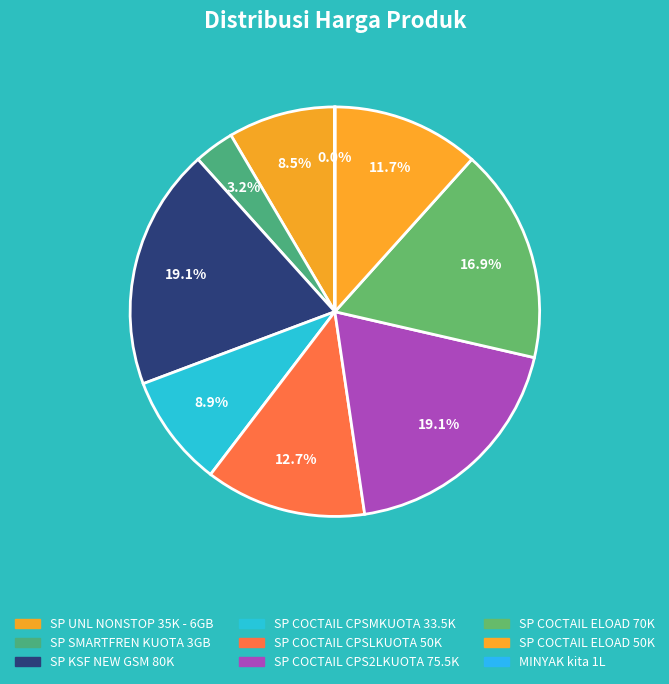

To the nearest percent, what percentage of the pie is SP UNL NONSTOP 35K - 6GB?

8%